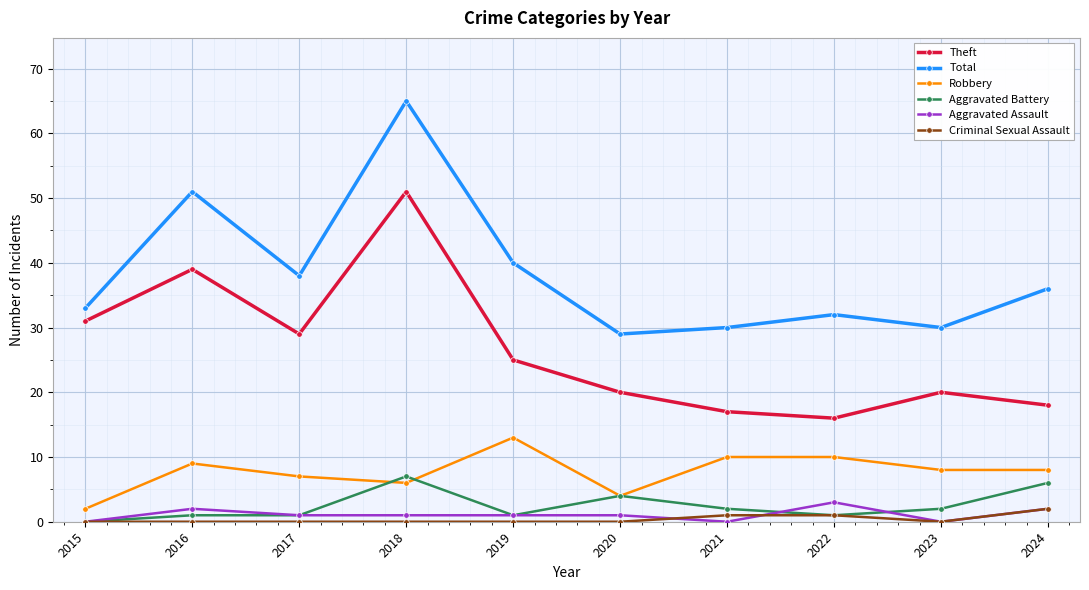

True or false: Robbery has a value of 4 at 2024.

False